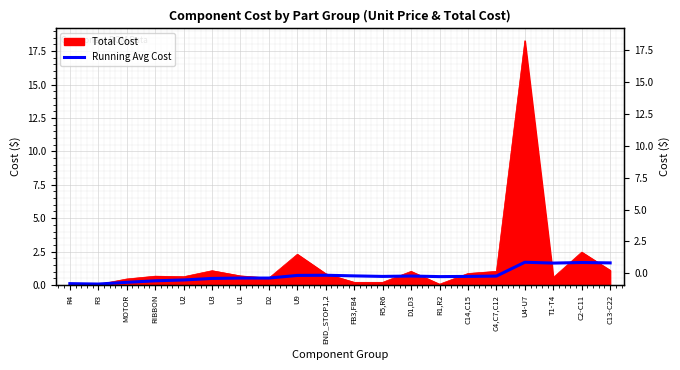

At which category does the data reach its first local valley?

R3